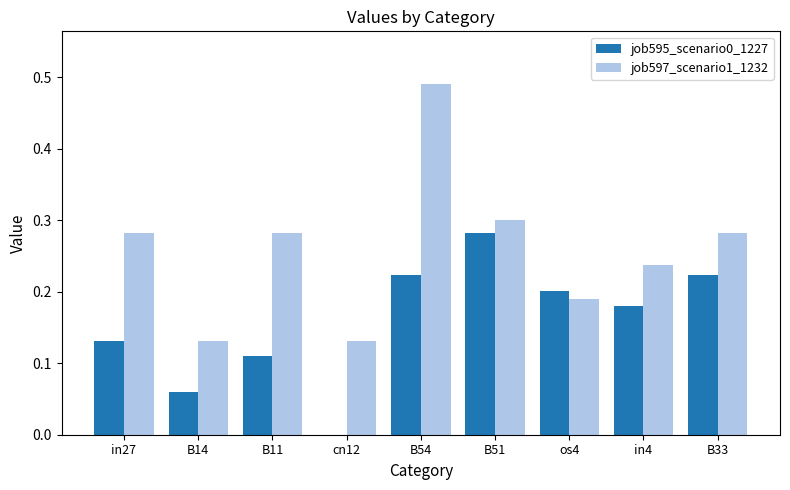

How many data points in job595_scenario0_1227 are above 0?

8